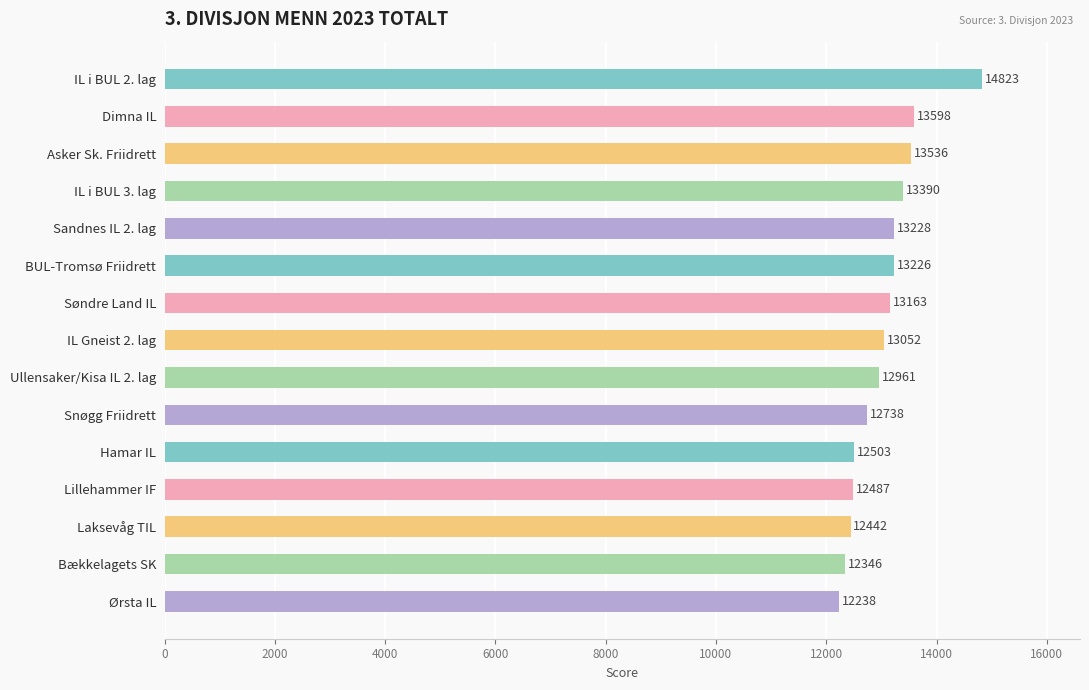

Does the chart contain stacked bars?

No